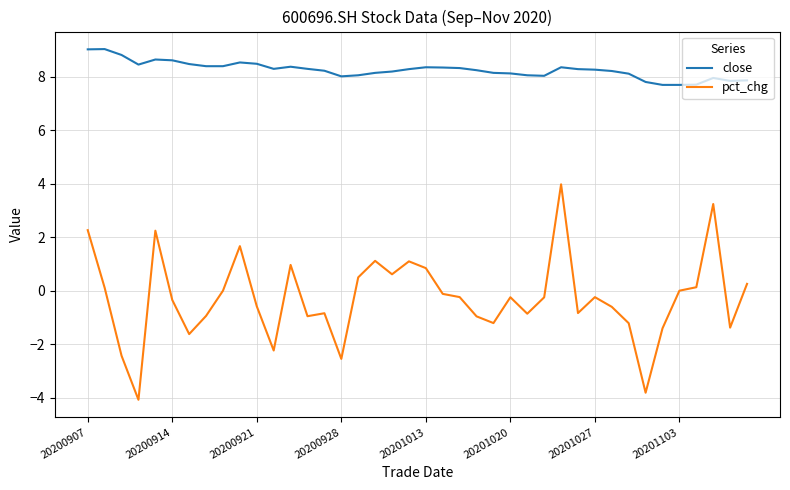

What is the difference between the maximum and second lowest values in the close series?

1.3